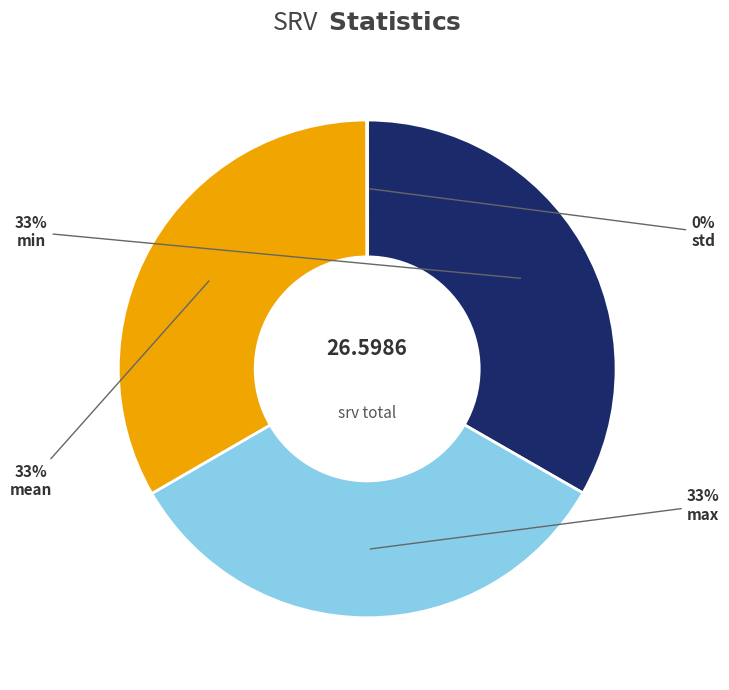

Approximately how many times larger is the value at min compared to max?

1.0